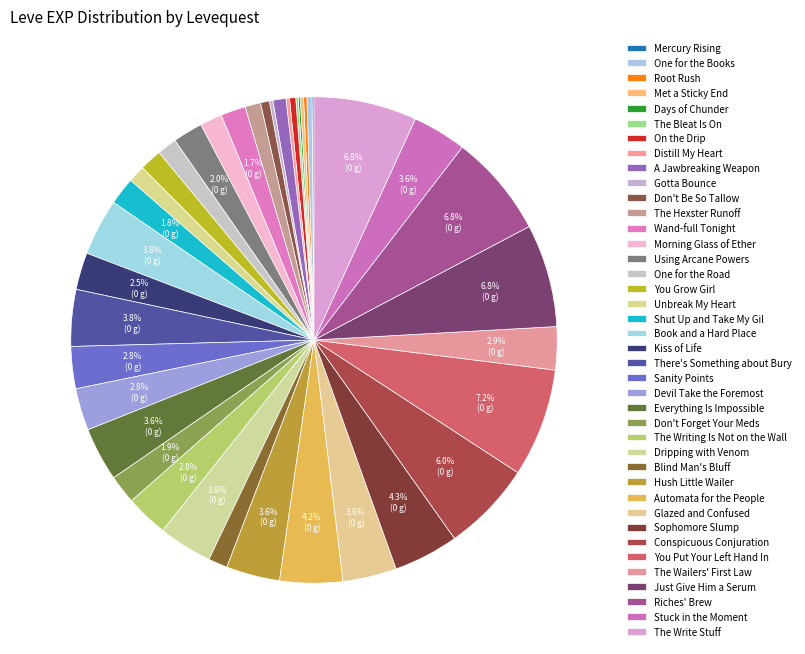

How many slices are in this pie chart?

40